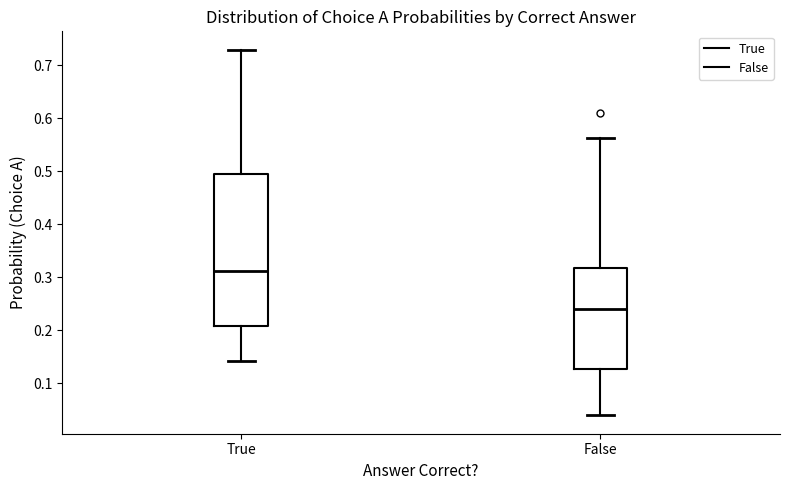

Reading left to right, transcribe this box plot: for each box, give where its median line is, the range the box spans, and where its two whiskers end, as read against the y-axis. The values are not printed on the chart, so give them approximately, as read against the axis.

True: median 0.31, box 0.21 to 0.50, whiskers 0.14 to 0.73
False: median 0.24, box 0.13 to 0.32, whiskers 0.04 to 0.56